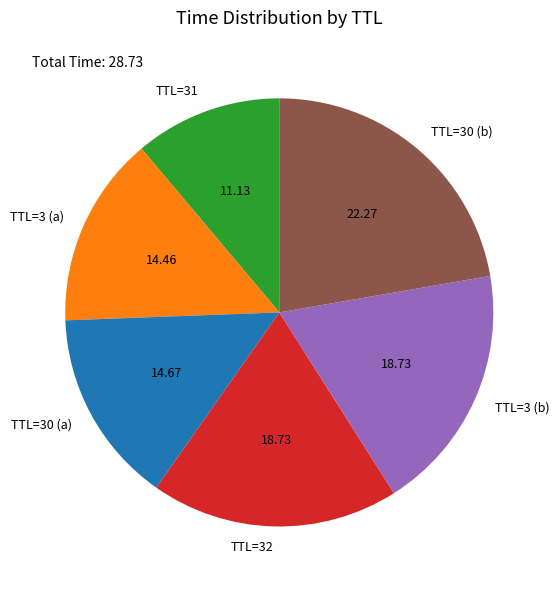

Does TTL=32 account for over 50% of the chart?

No